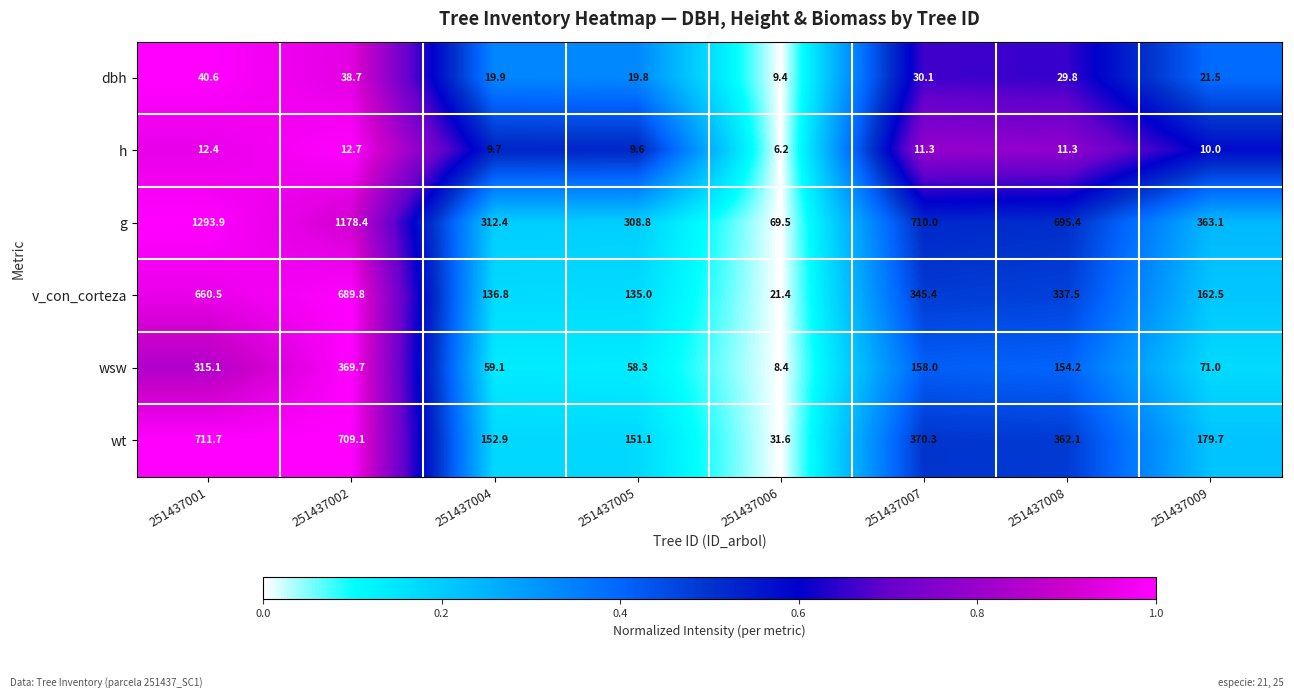

Rank the series by their maximum value, from lowest to highest.

h, dbh, wsw, v_con_corteza, wt, g